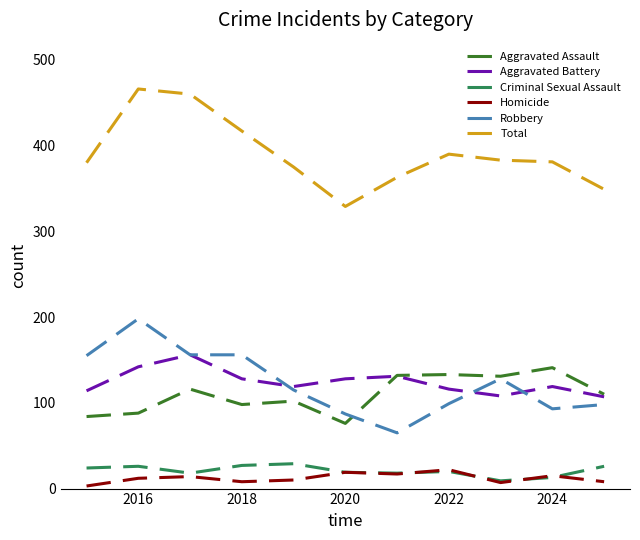

Which series has the largest total across all categories?

Total